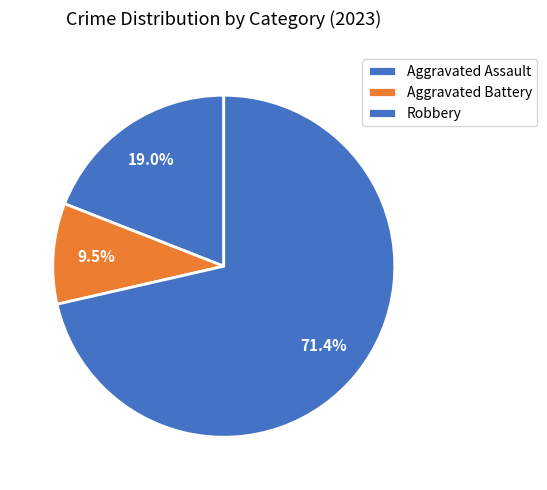

Which category has the smallest portion of the pie?

Aggravated Battery